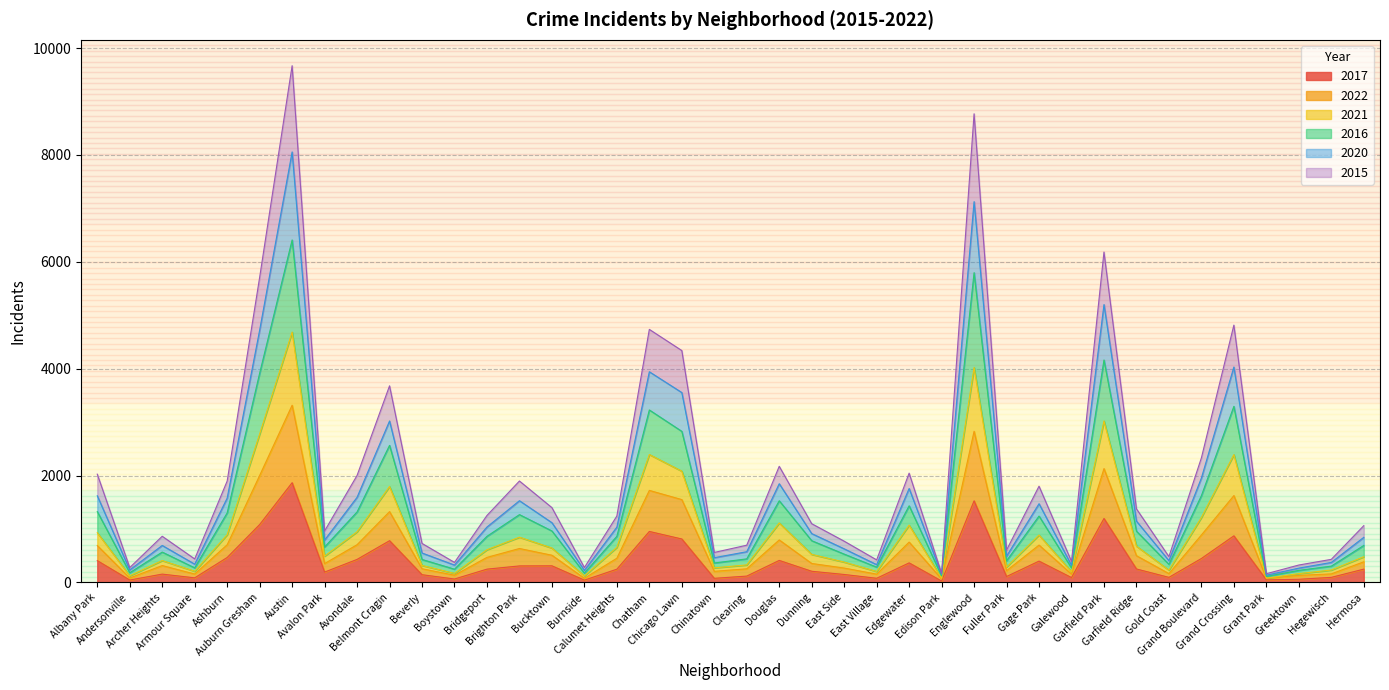

Is the value of 2020 at Chicago Lawn greater than the value of 2017 at Calumet Heights?

Yes